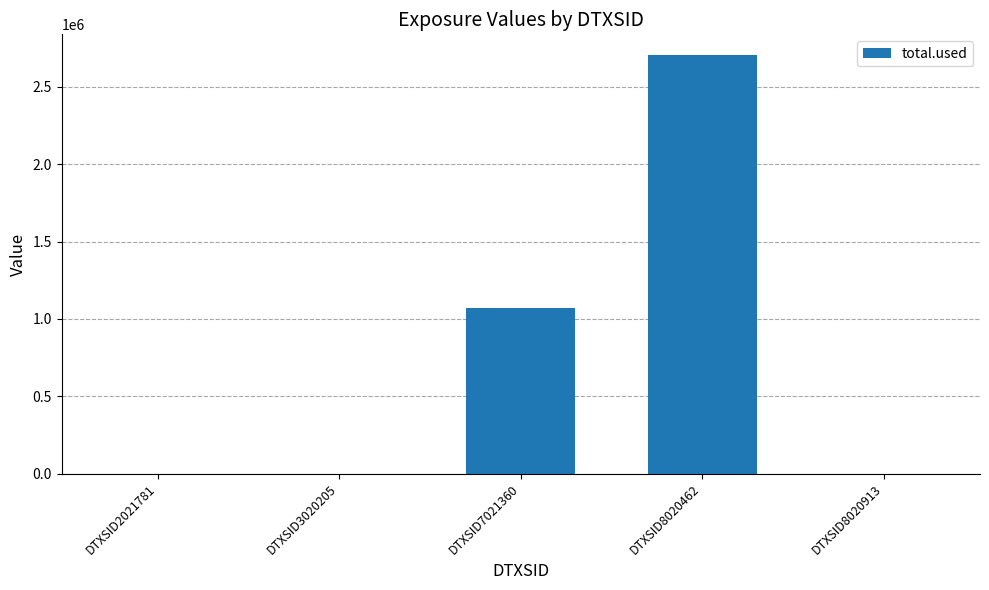

Reading right to left, list all the values displayed in this chart.

0.0	2704327.2	1069135.3	0.0	0.0